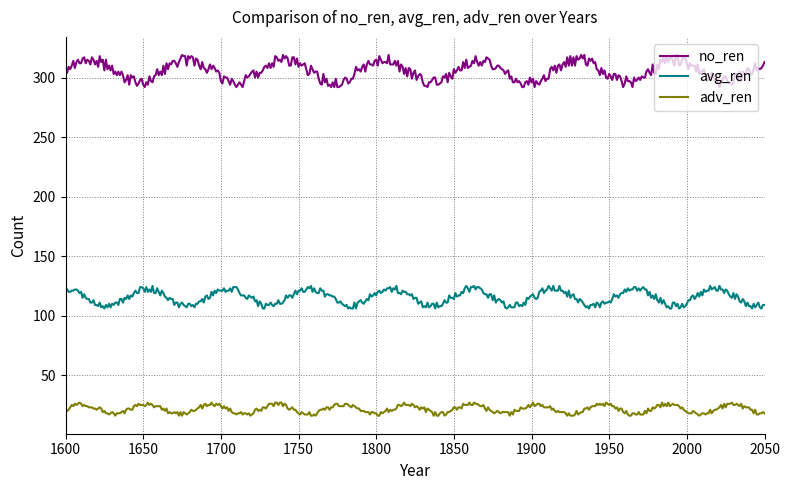

List the series in order of their overall mean, highest first.

no_ren, avg_ren, adv_ren